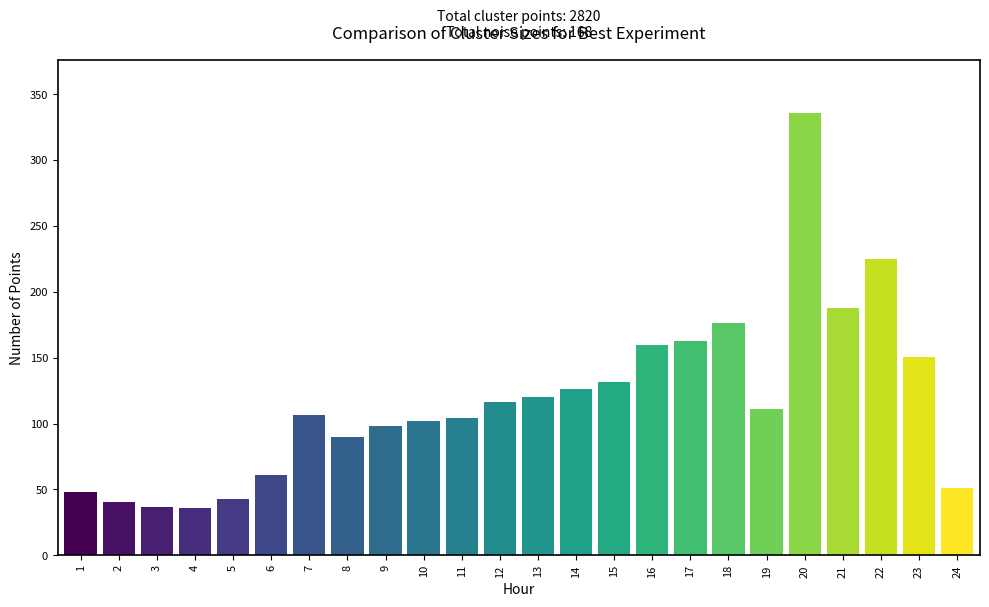

How many series are shown in this chart?

1